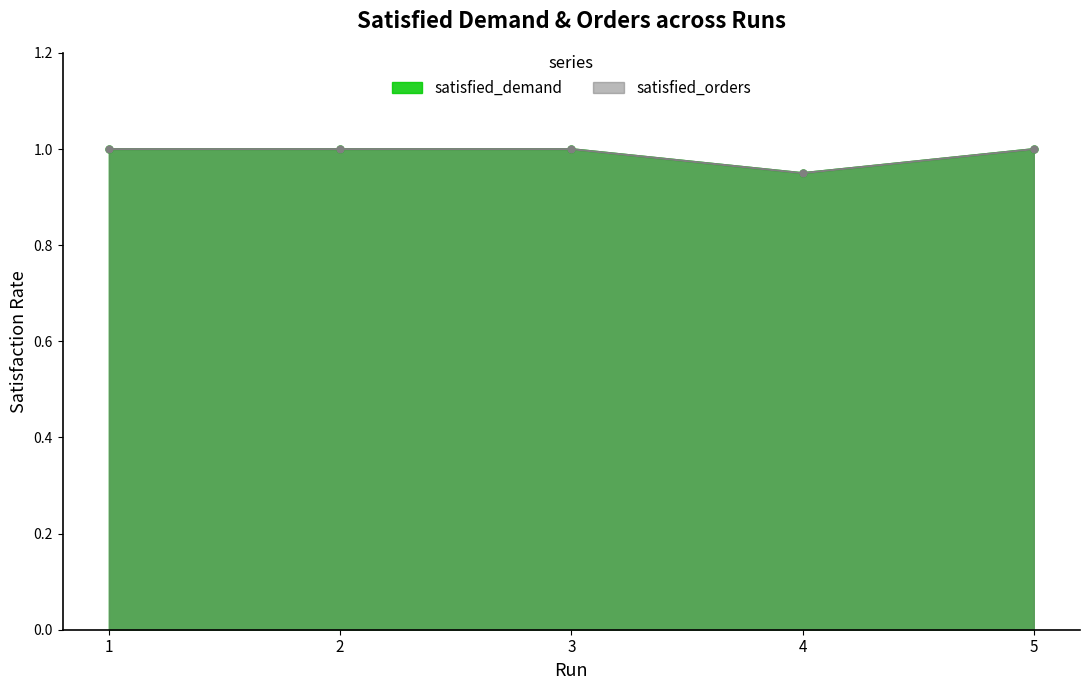

What is the sum of all satisfied_demand values?

5.0